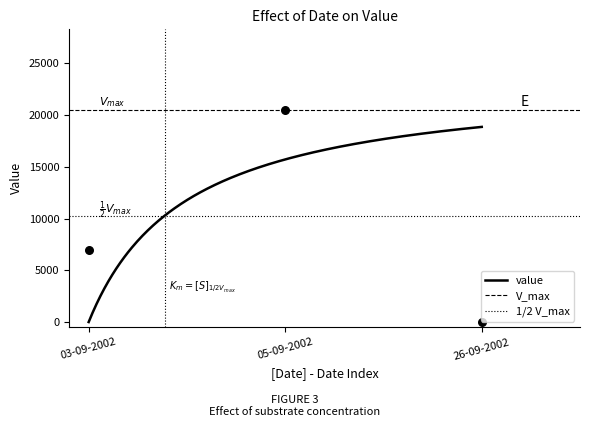

Which has a higher value, 26-09-2002 or 05-09-2002?

05-09-2002